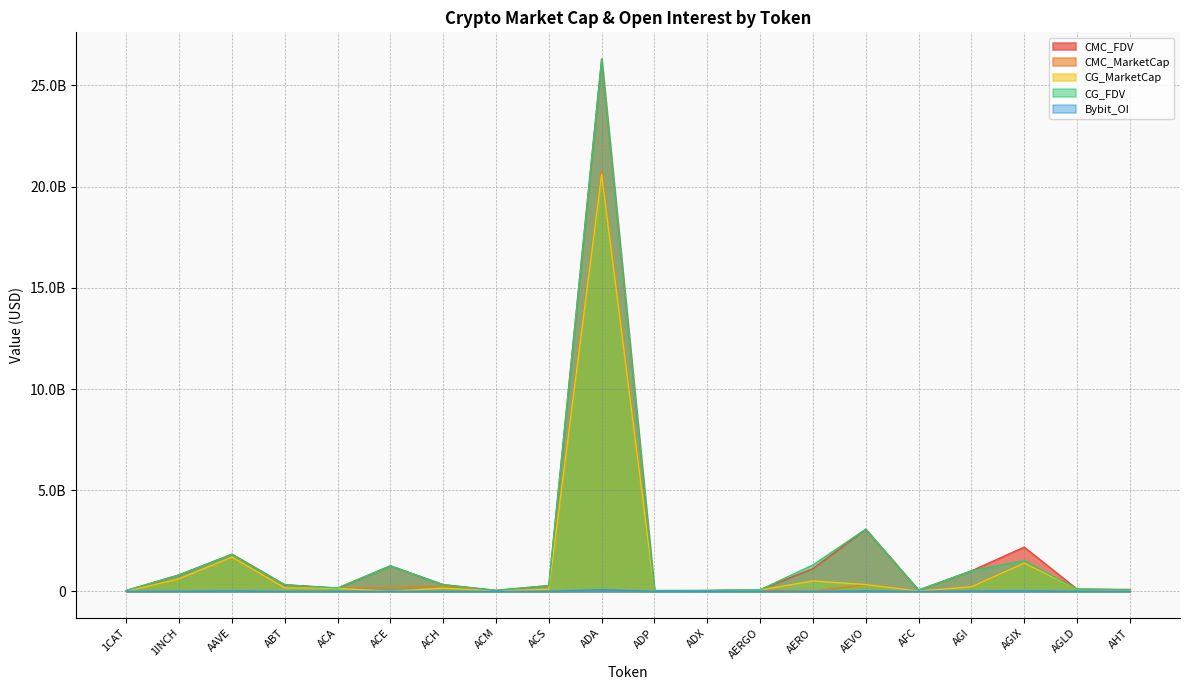

Where is CMC_MarketCap nearest to the value 10404012978?

AAVE